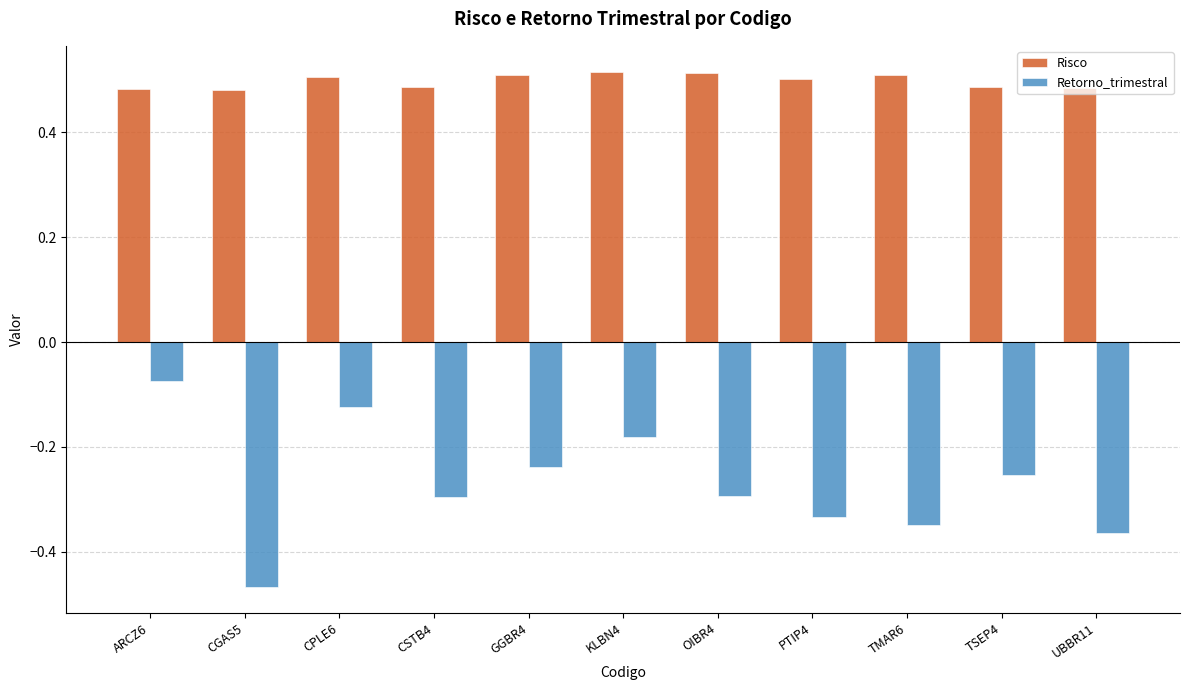

What is the sum of all Retorno_trimestral values?

-3.0